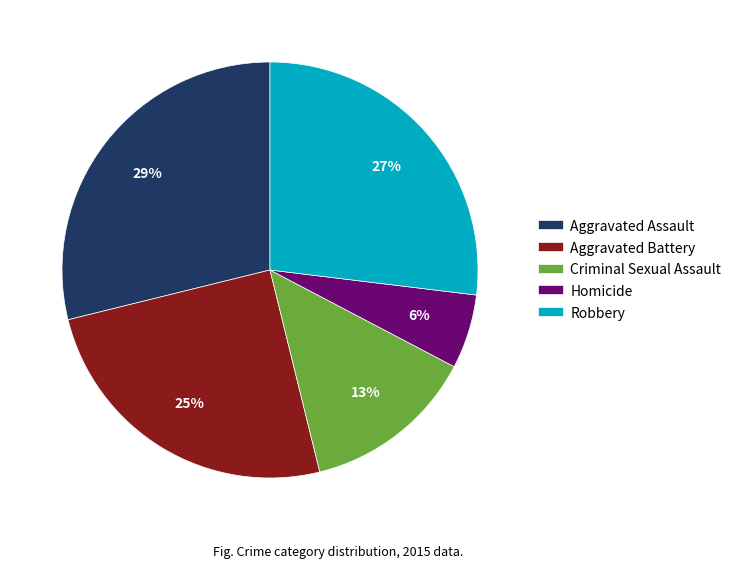

To the nearest percent, what portion does Criminal Sexual Assault represent?

13%